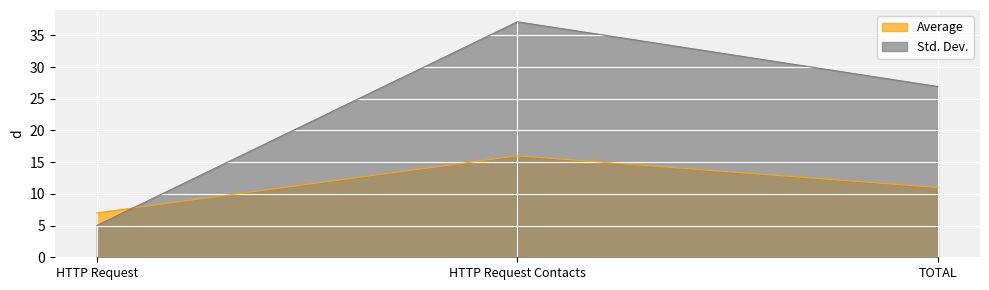

What is the sum of the Std. Dev. values at HTTP Request Contacts and HTTP Request?

42.2